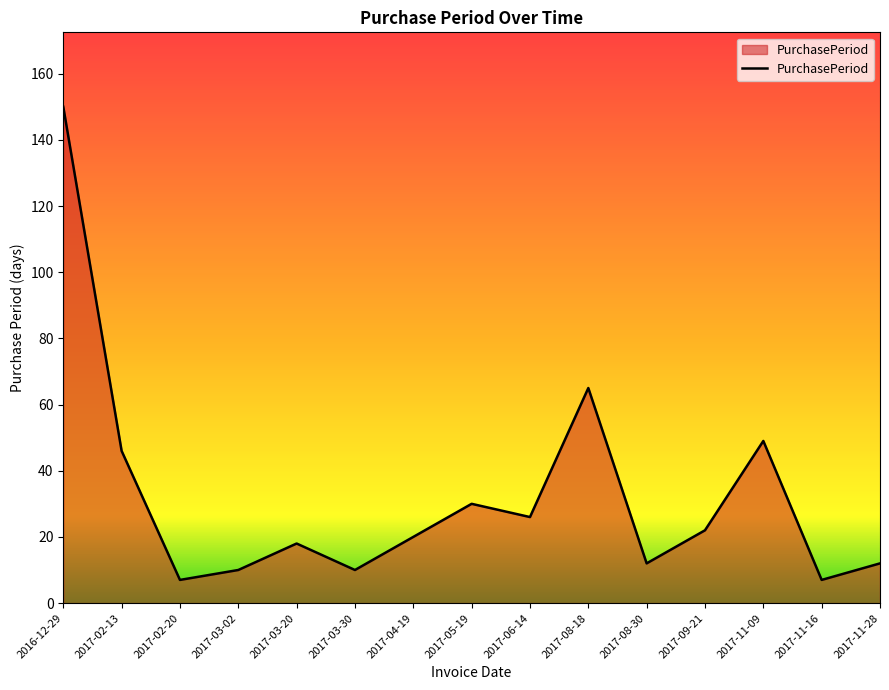

Approximately how many times larger is the value at 2017-08-18 compared to 2017-05-19?

2.2